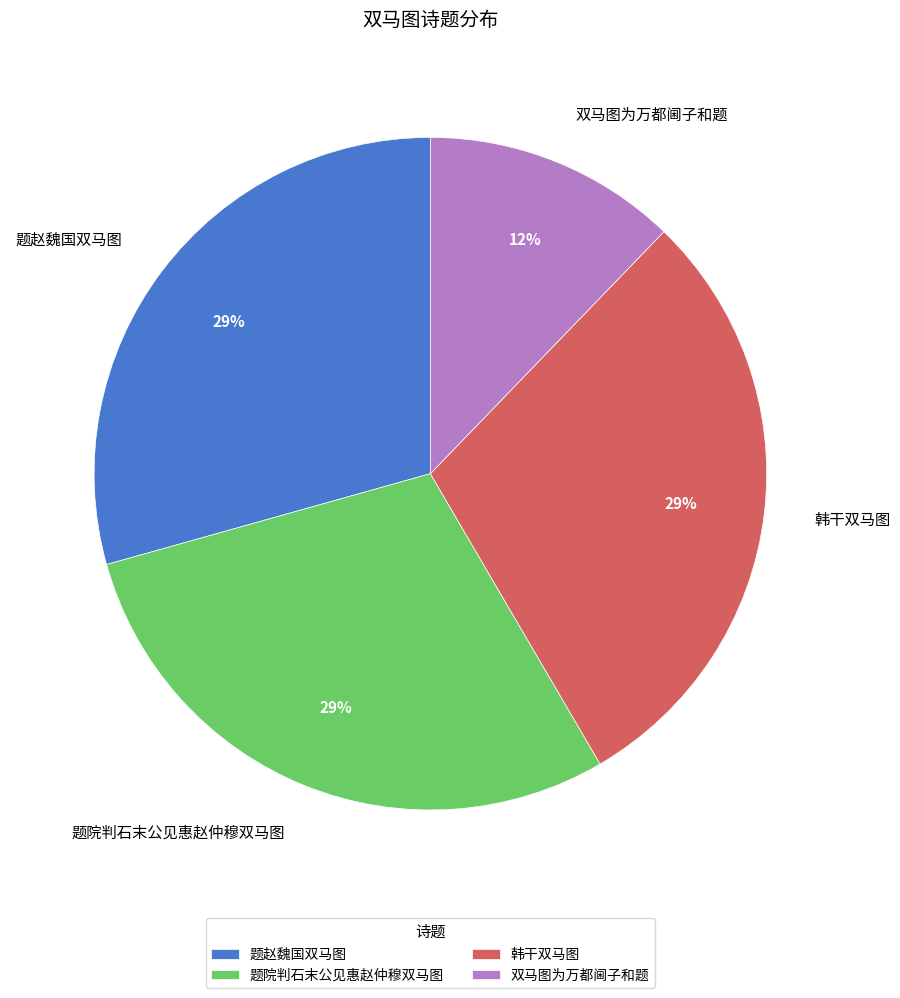

Count the number of slices in the pie.

4